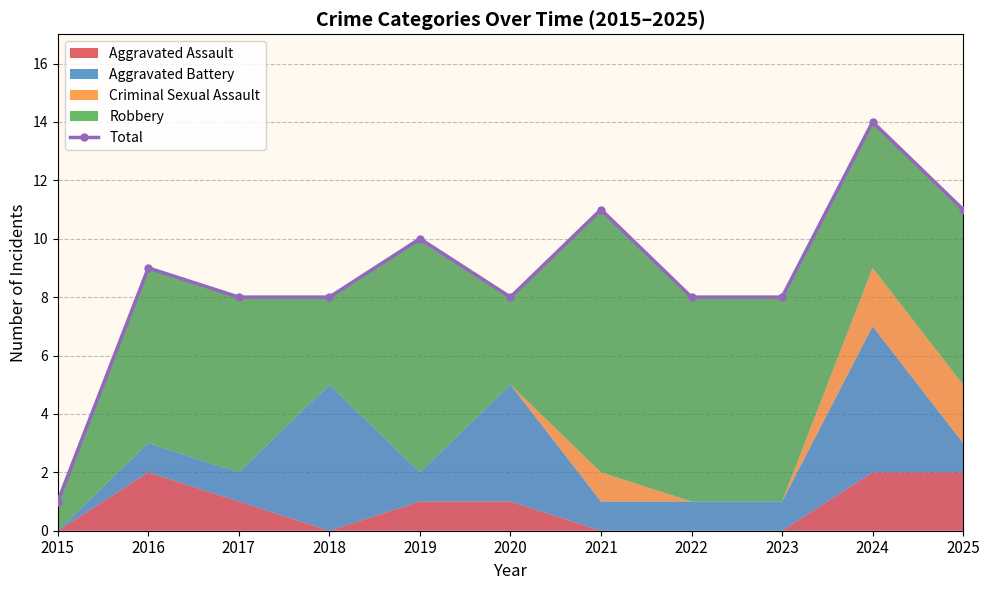

The value at 2021 is 19. True or false?

False